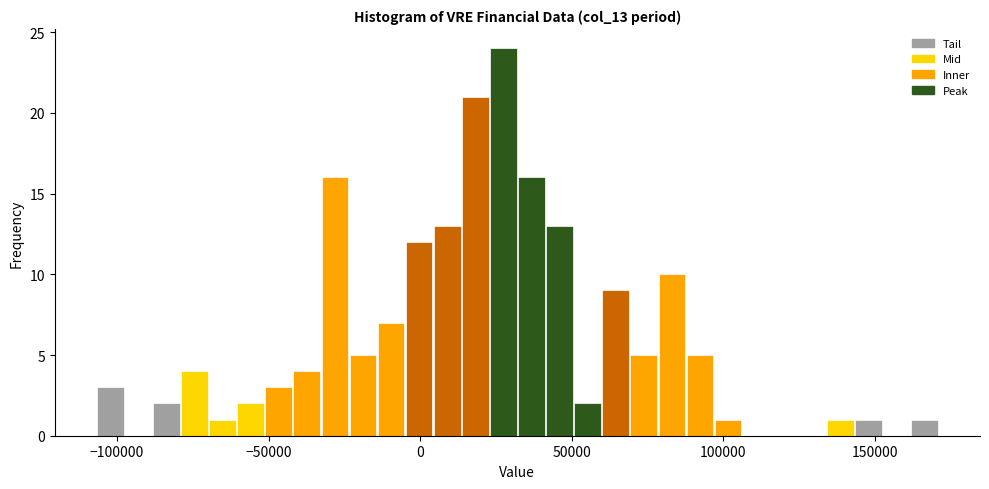

Around what value on the x-axis is the tallest bar? Give the approximate position of its centre, as read against the axis.

25000